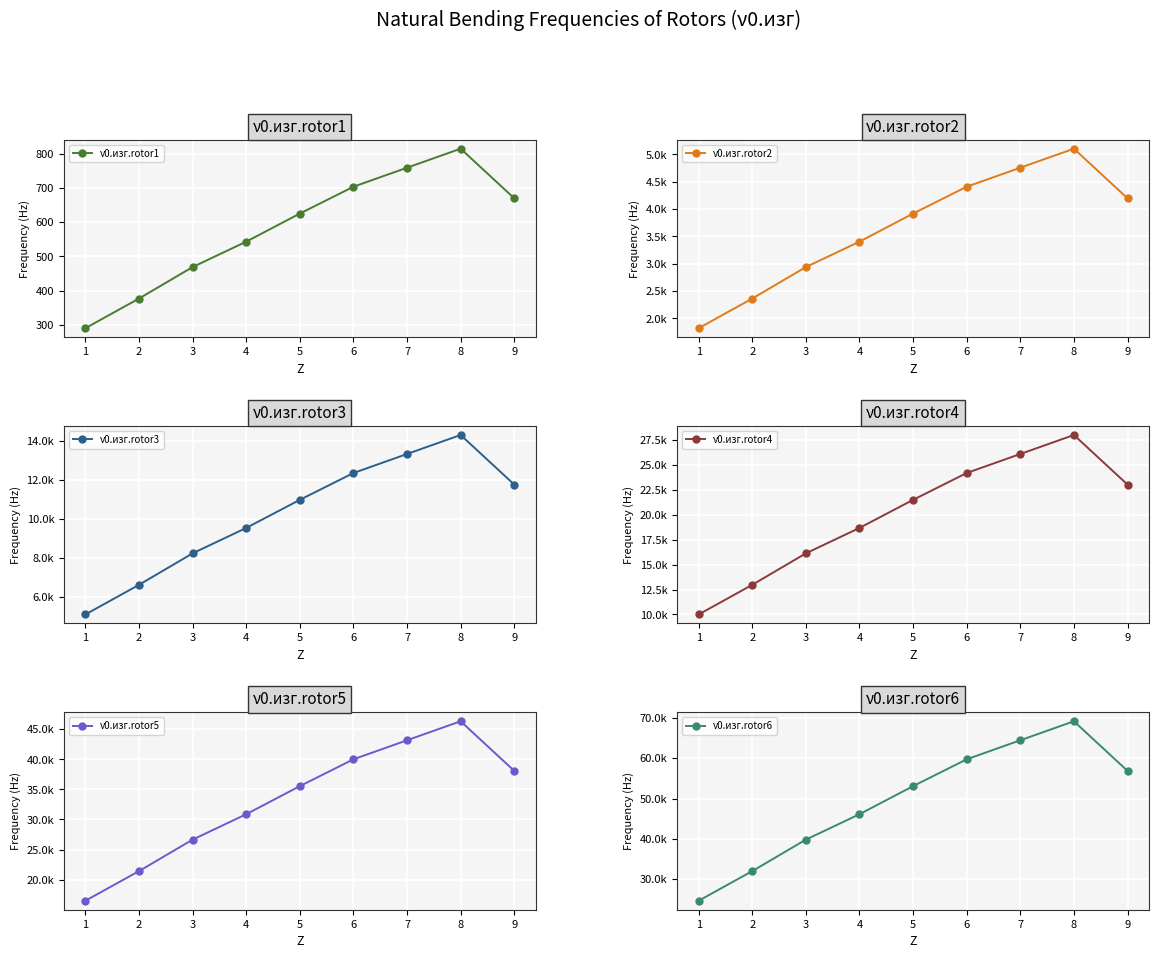

Where is the first local maximum for ν0.изг.rotor1?

8